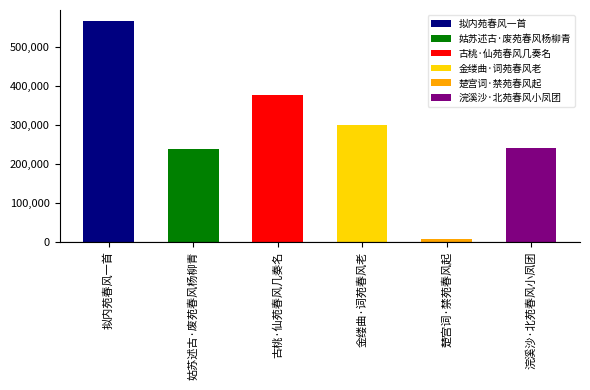

What value does the data have at 浣溪沙·北苑春风小凤团, to the nearest 10?

239450